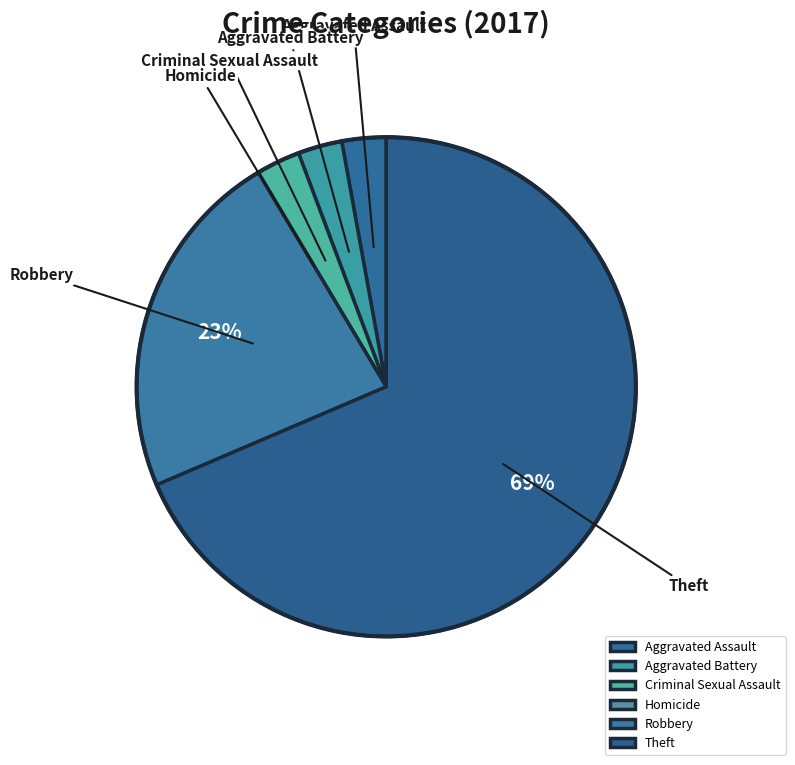

To the nearest percent, what portion does Aggravated Assault represent?

3%